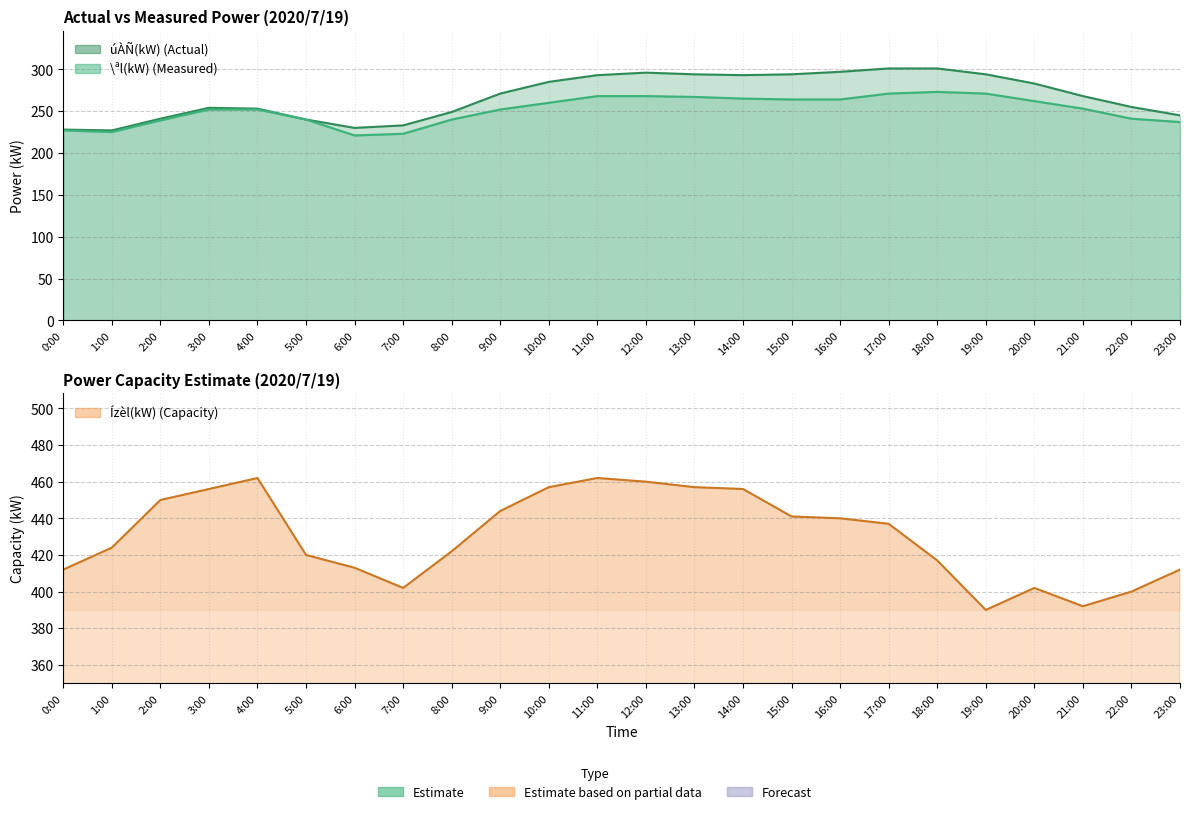

True or false: \ªl(kW) and Ízèl(kW) intersect in this chart.

False